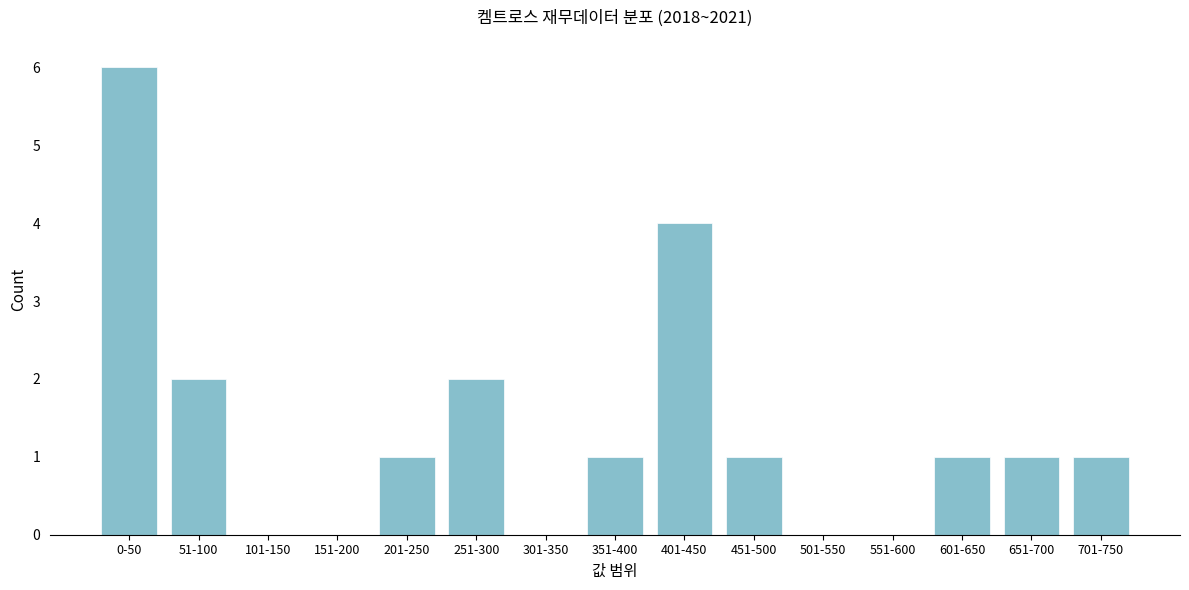

Reading right to left, extract all data points from this chart.

701-750=1	651-700=1	601-650=1	551-600=0	501-550=0	451-500=1	401-450=4	351-400=1	301-350=0	251-300=2	201-250=1	151-200=0	101-150=0	51-100=2	0-50=6